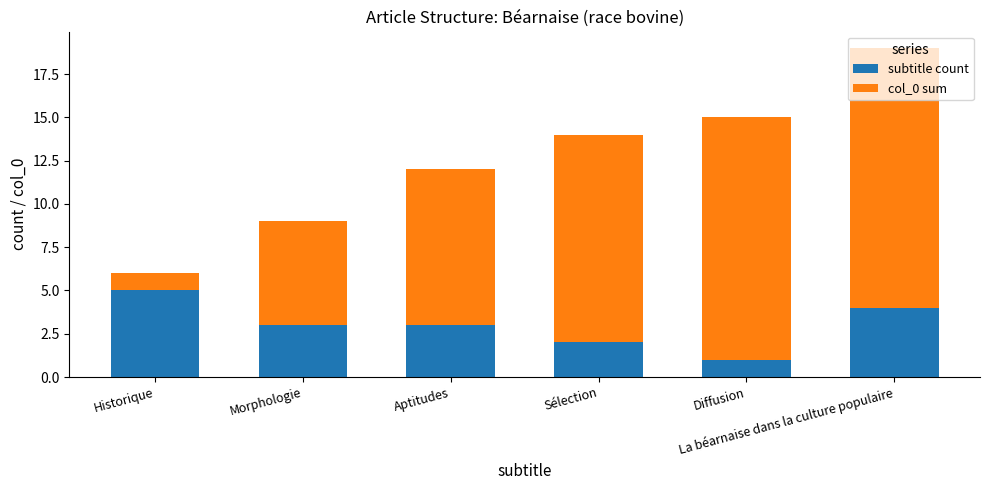

Is it true that subtitle count equals 8 at Historique?

False